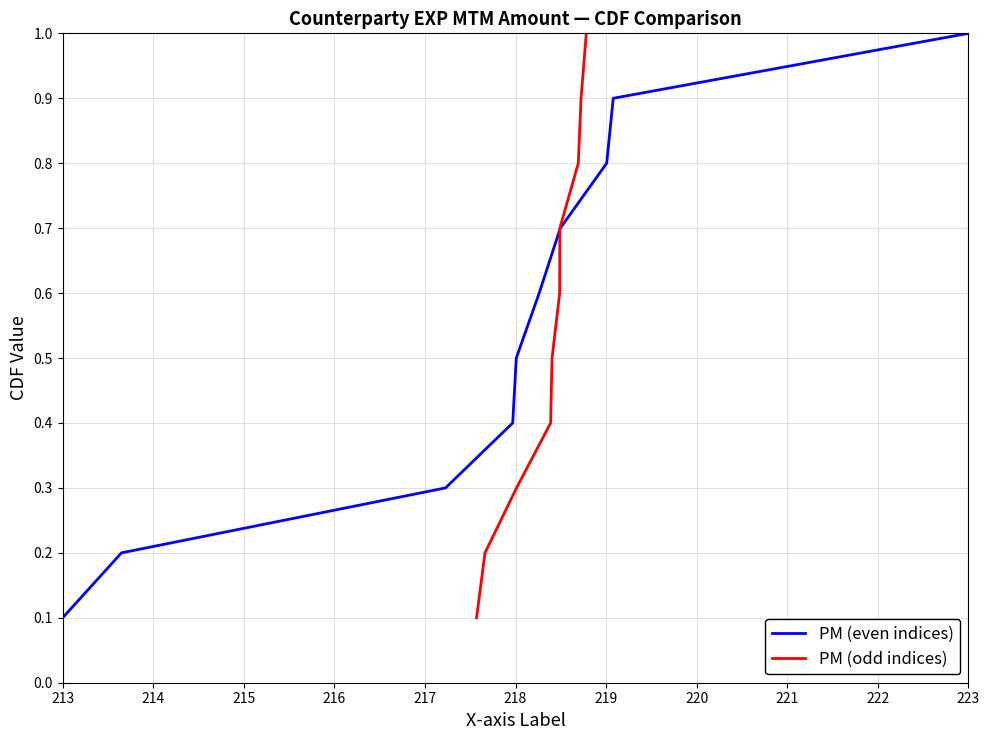

Rank the categories by PM (odd indices) value from lowest to highest.

213, 214, 215, 216, 217, 218, 219, 220, 221, 222